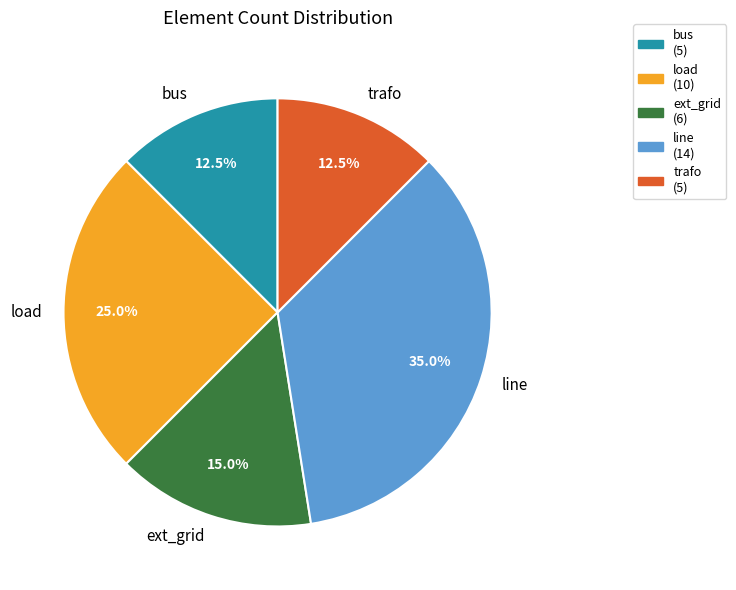

The line slice represents 35% of the pie. True or false?

True